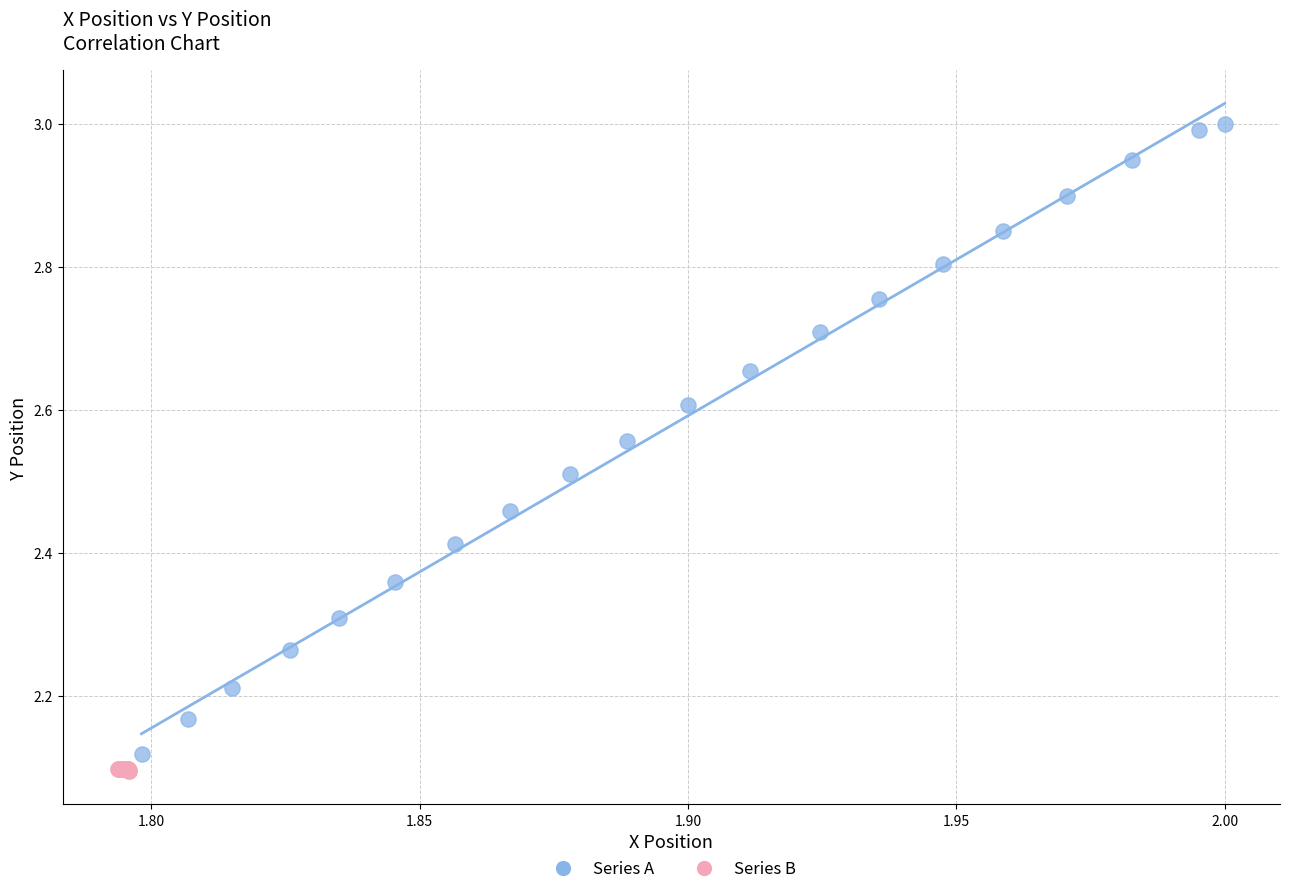

Which series reaches the maximum Y coordinate?

Series A